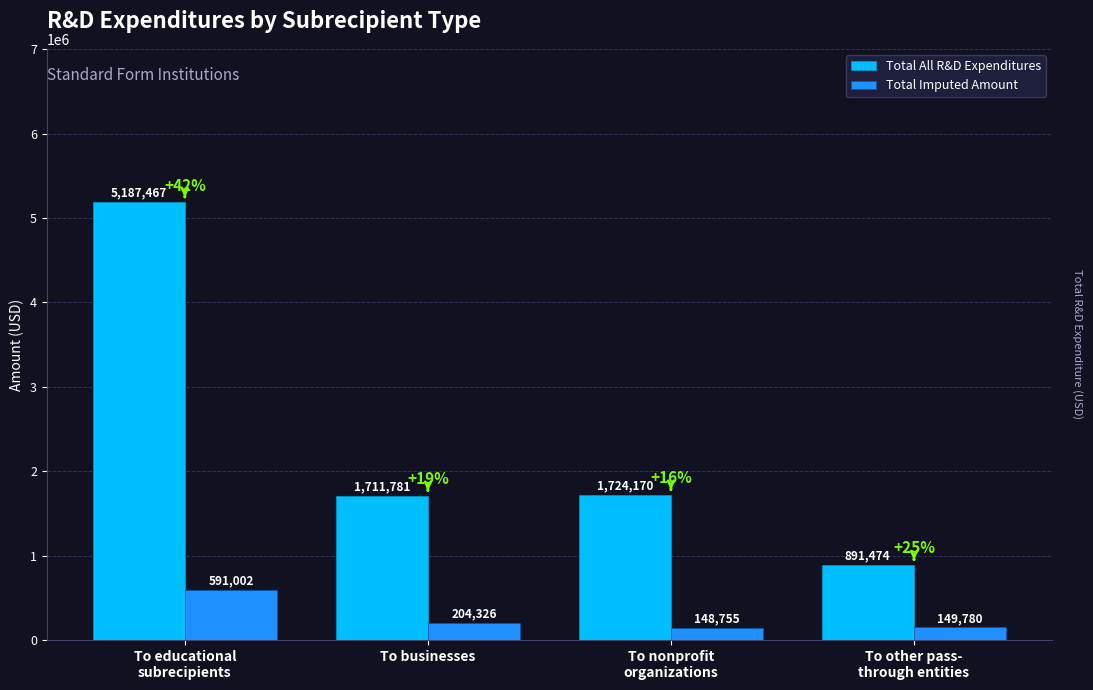

Where does the Total Imputed Amount series first go above 204326?

To educational
subrecipients